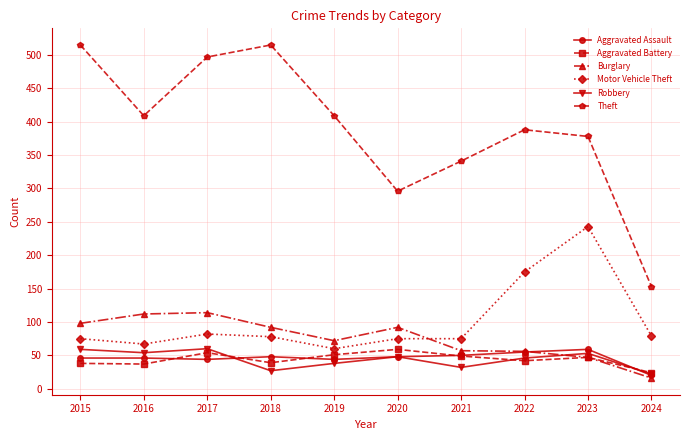

The Robbery series shows 26 at 2016. True or false?

False